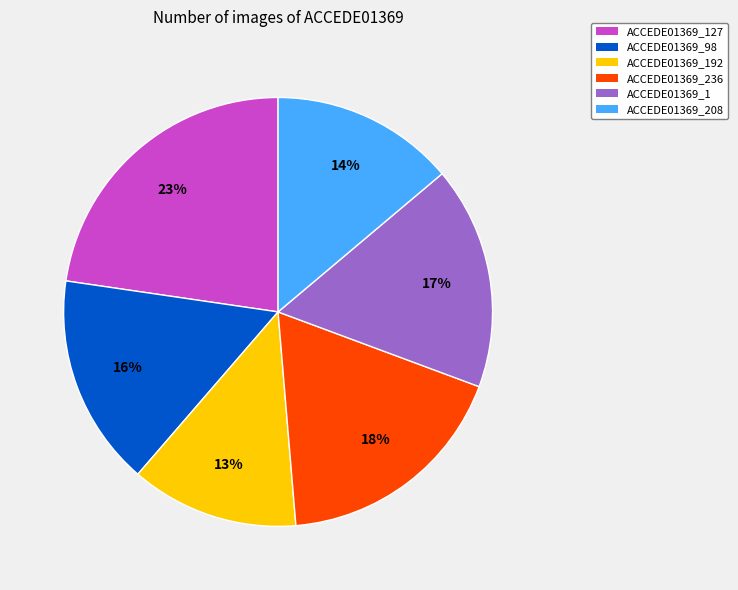

To the nearest percent, what is the average slice percentage?

17%